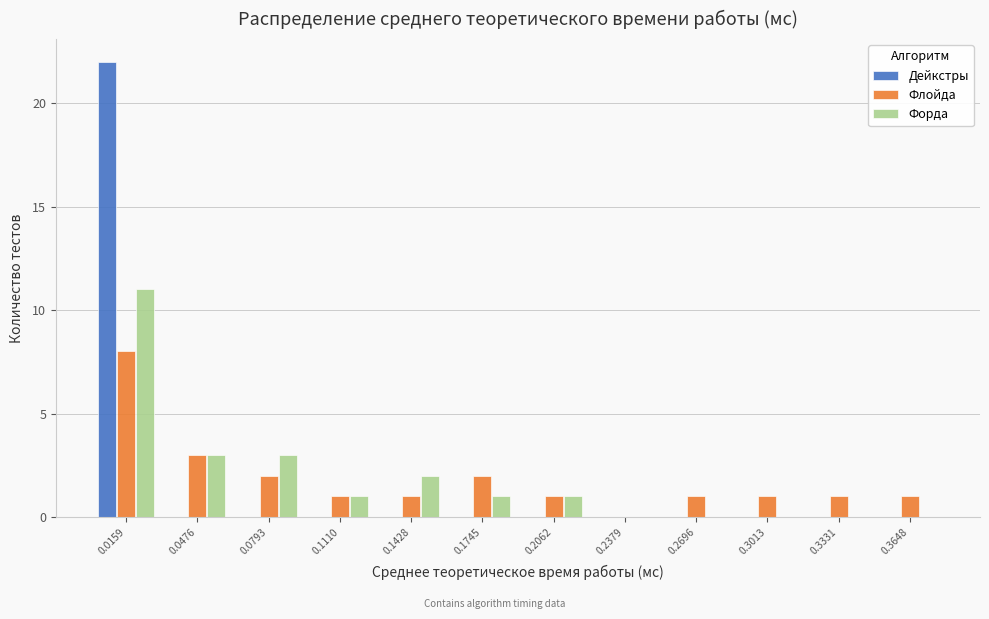

Reading left to right, transcribe this chart: for each range on the x-axis, give the height of each series' bar. Neither the bar edges nor the heights are printed on the chart, so give them approximately, as read against the axes.

0.000 to 0.030: Дейкстры=22	Флойда=8	Форда=11
0.030 to 0.065: Дейкстры=0	Флойда=3	Форда=3
0.065 to 0.095: Дейкстры=0	Флойда=2	Форда=3
0.095 to 0.125: Дейкстры=0	Флойда=1	Форда=1
0.125 to 0.160: Дейкстры=0	Флойда=1	Форда=2
0.160 to 0.190: Дейкстры=0	Флойда=2	Форда=1
0.190 to 0.220: Дейкстры=0	Флойда=1	Форда=1
0.220 to 0.255: Дейкстры=0	Флойда=0	Форда=0
0.255 to 0.285: Дейкстры=0	Флойда=1	Форда=0
0.285 to 0.315: Дейкстры=0	Флойда=1	Форда=0
0.315 to 0.350: Дейкстры=0	Флойда=1	Форда=0
0.350 to 0.380: Дейкстры=0	Флойда=1	Форда=0